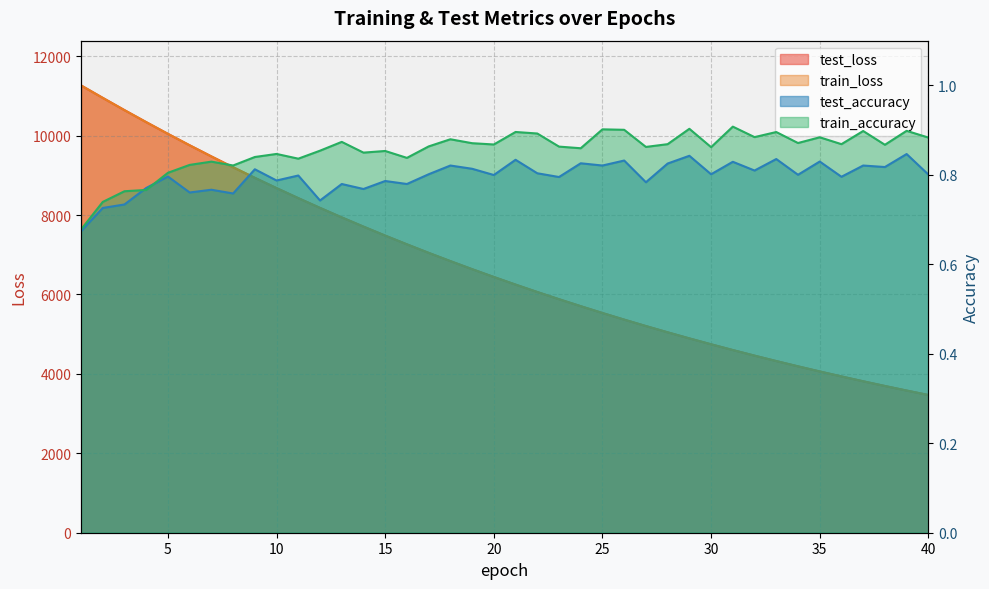

What are all the series names shown in the legend?

test_loss, train_loss, test_accuracy, train_accuracy